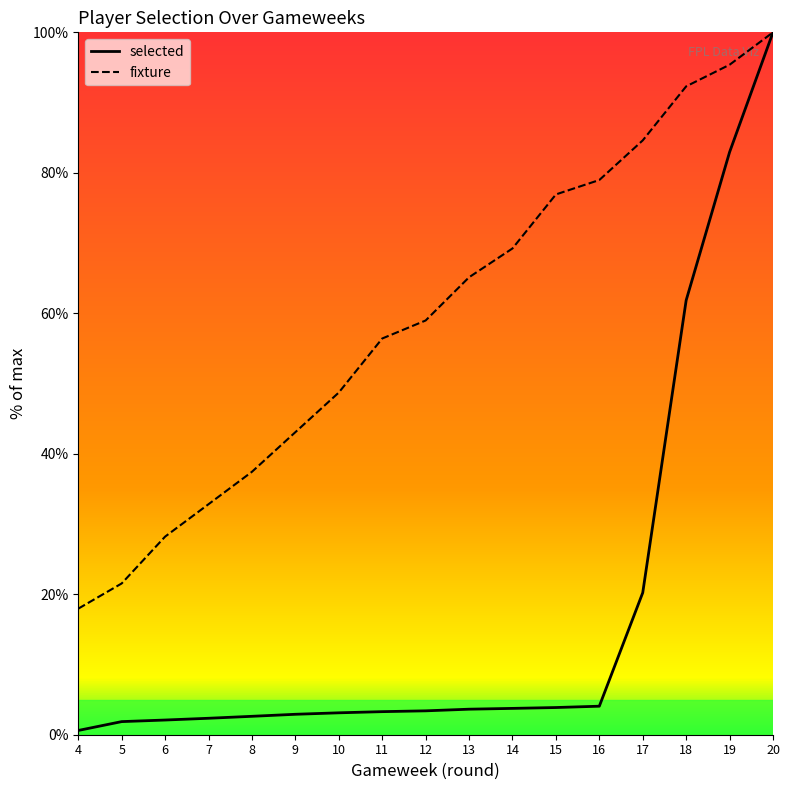

Which category has the lowest value in the fixture series?

4